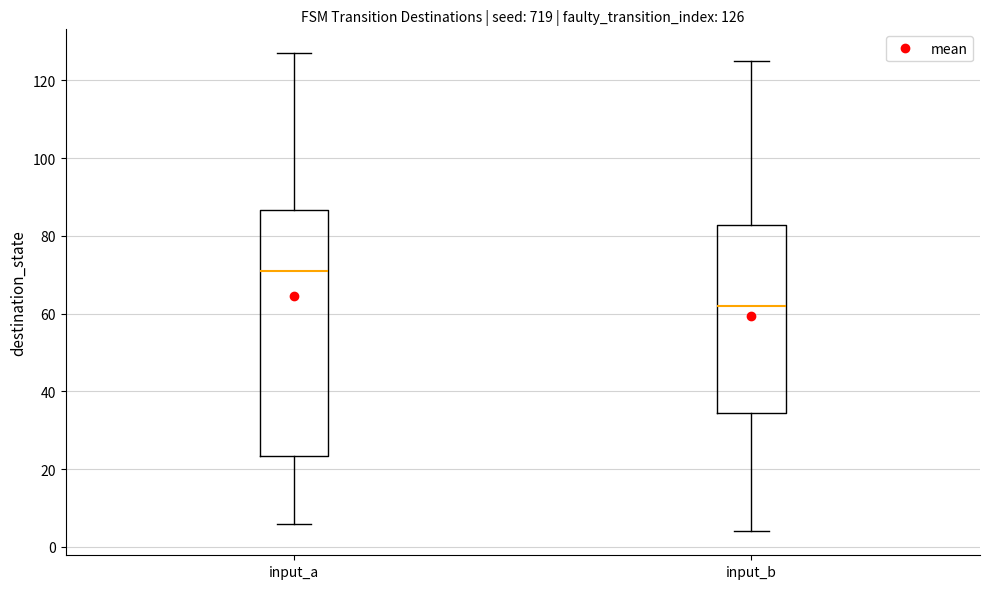

Which box is the tallest, from its lower edge to its upper edge?

input_a